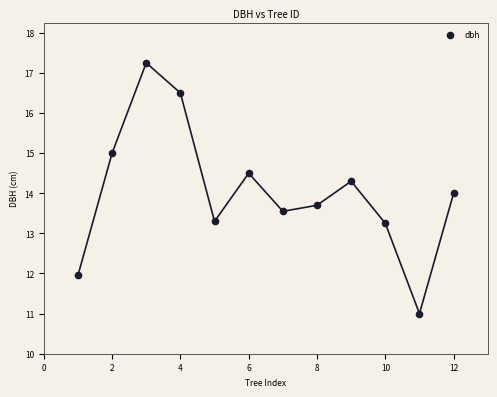

What is the range of X values (max minus min)?

11.0